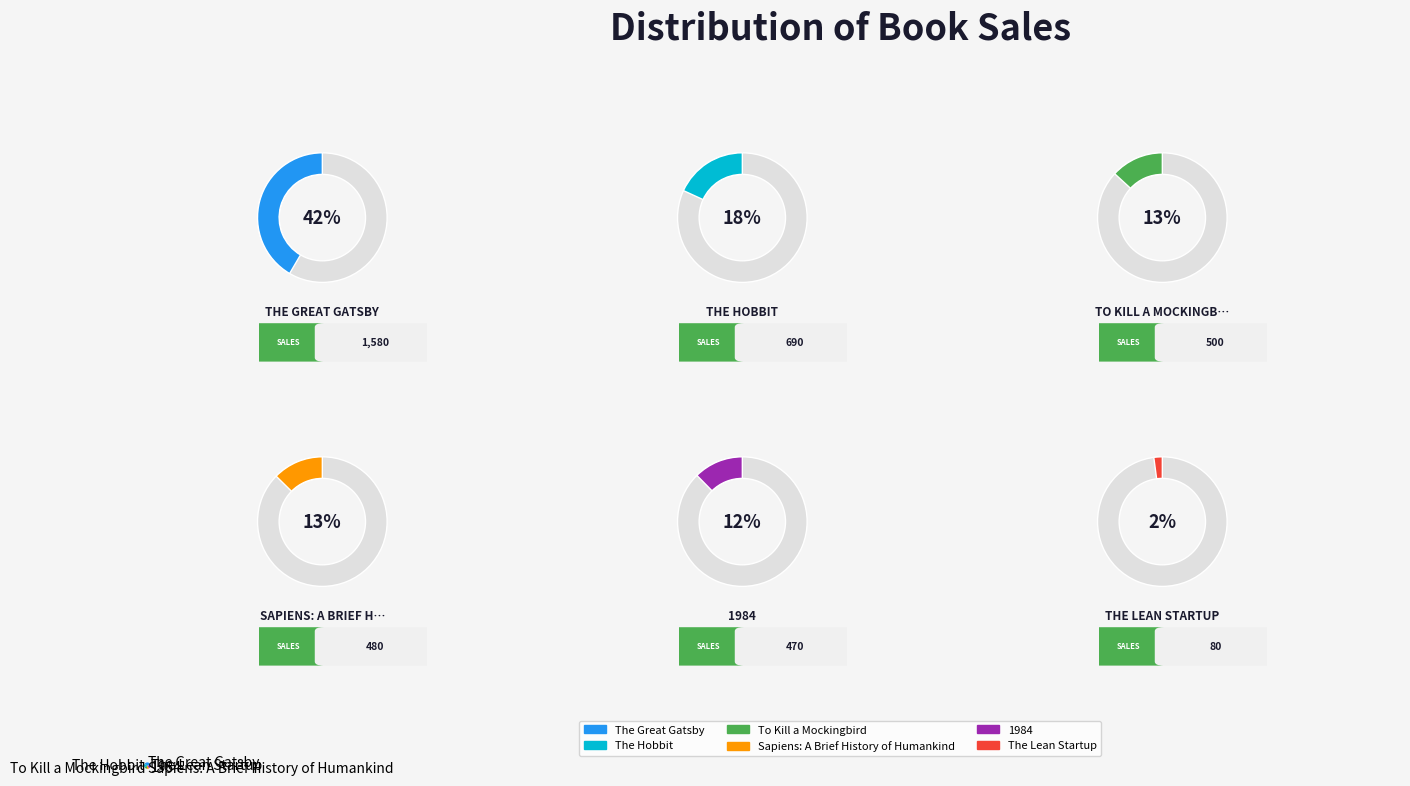

True or false: To Kill a Mockingbird accounts for 13% of the total.

True